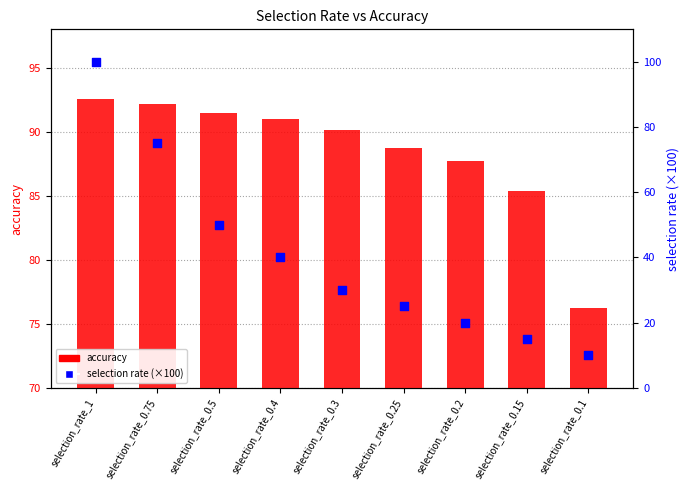

At which category is the sum across all series the highest?

selection_rate_1